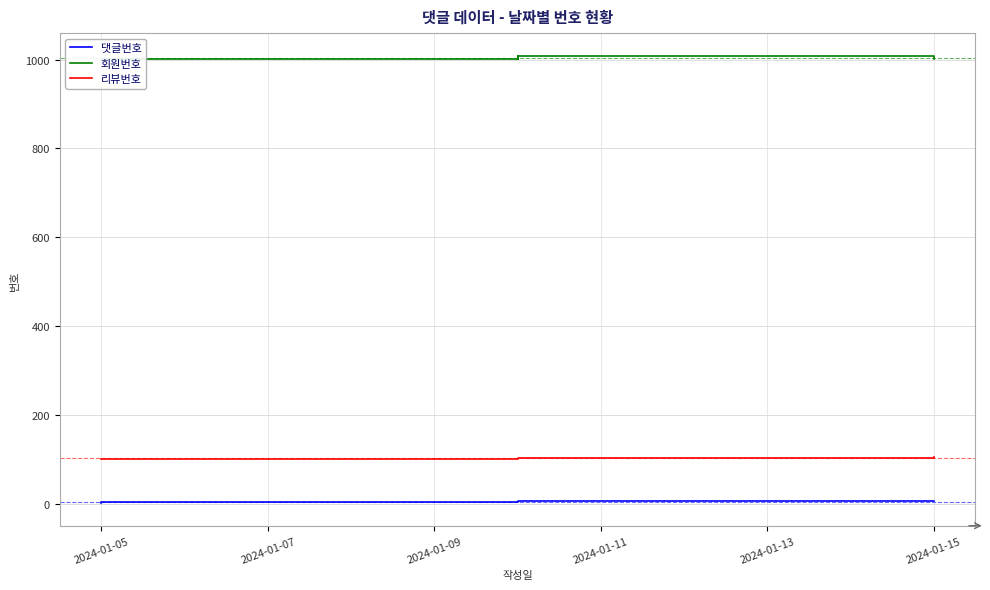

What is the label of the 3rd point from the right?

2024-01-13